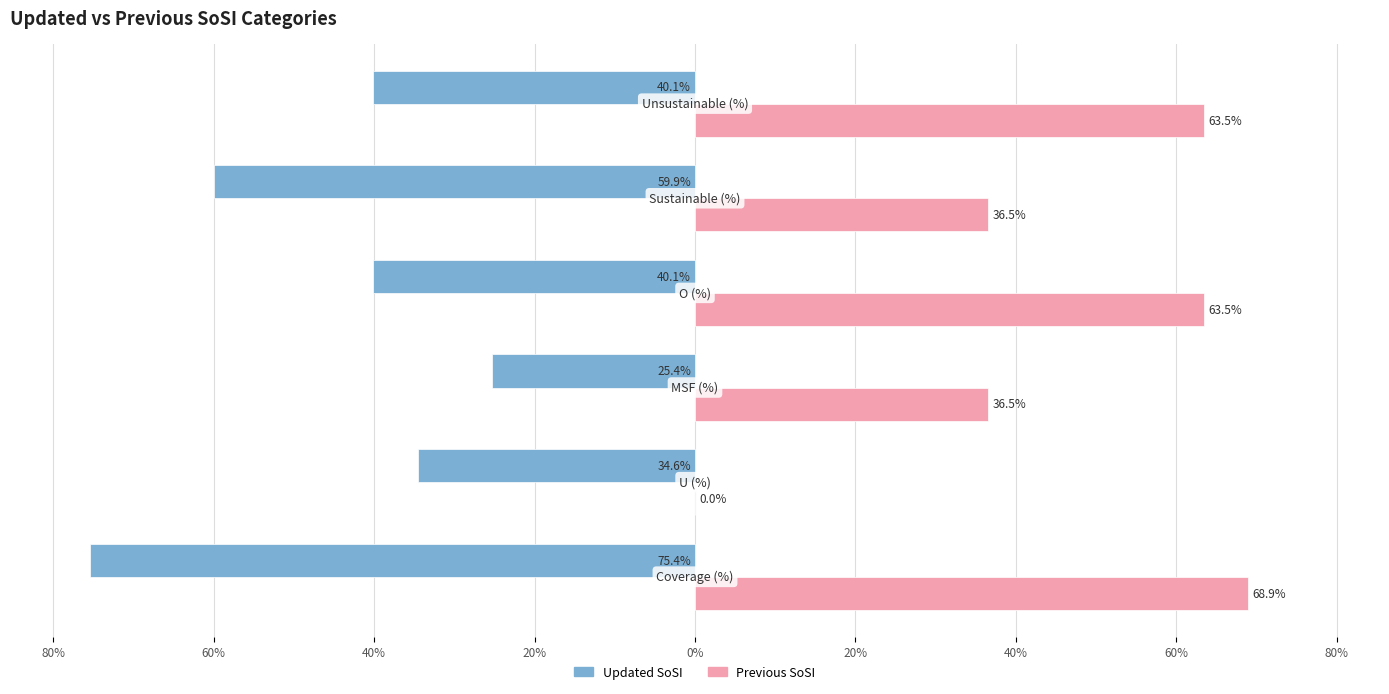

Rank the series by their average value, from lowest to highest.

Updated SoSI, Previous SoSI